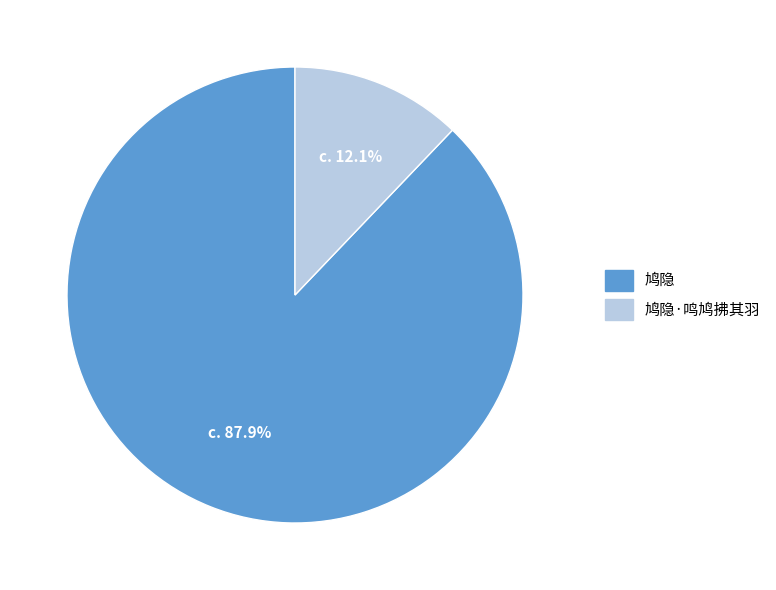

The 鸠隐·鸣鸠拂其羽 slice represents 6% of the pie. True or false?

False